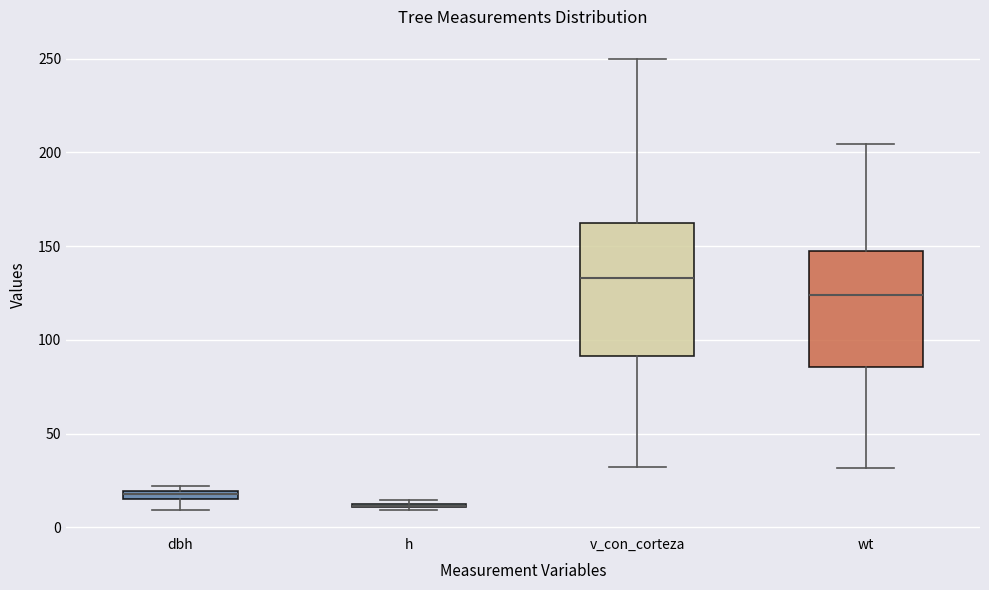

Comparing the boxes themselves (not the whiskers), which one is the tallest?

v_con_corteza